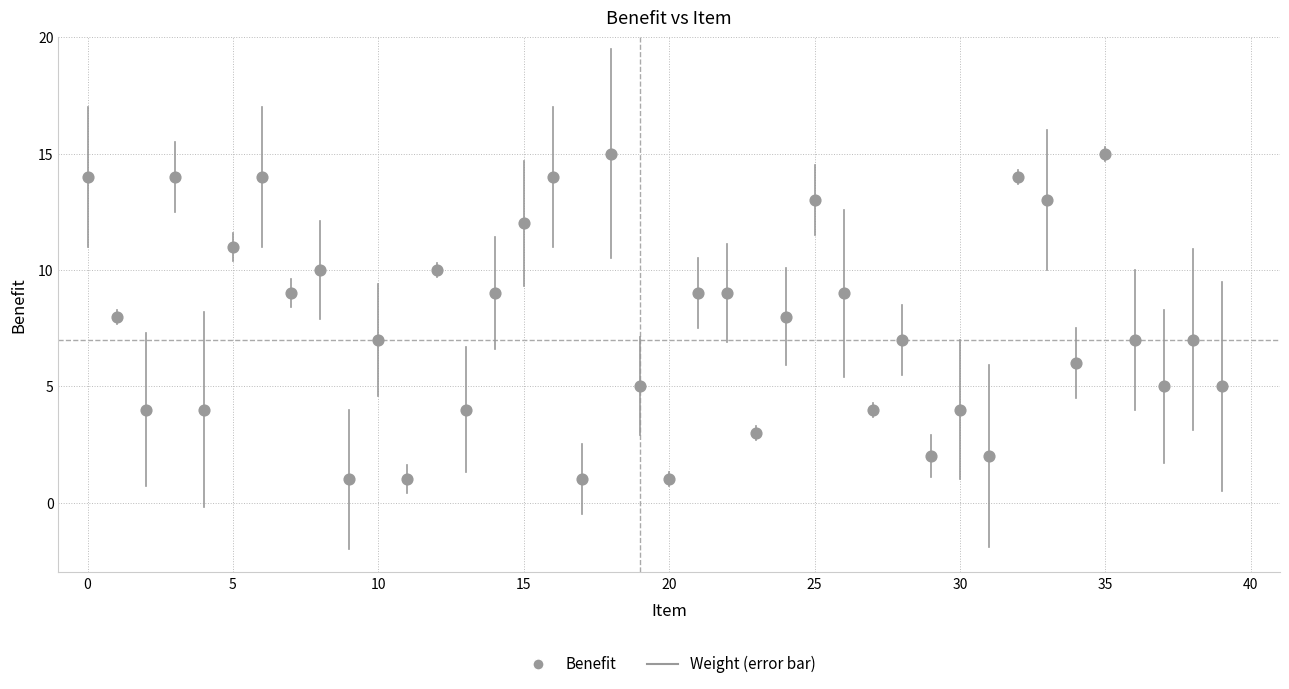

What is the range of Y values (max minus min)?

14